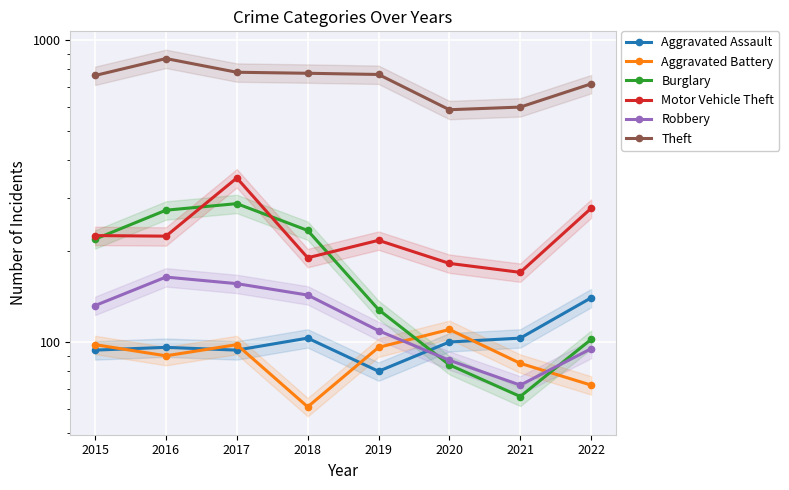

True or false: Motor Vehicle Theft and Robbery cross at least once.

False